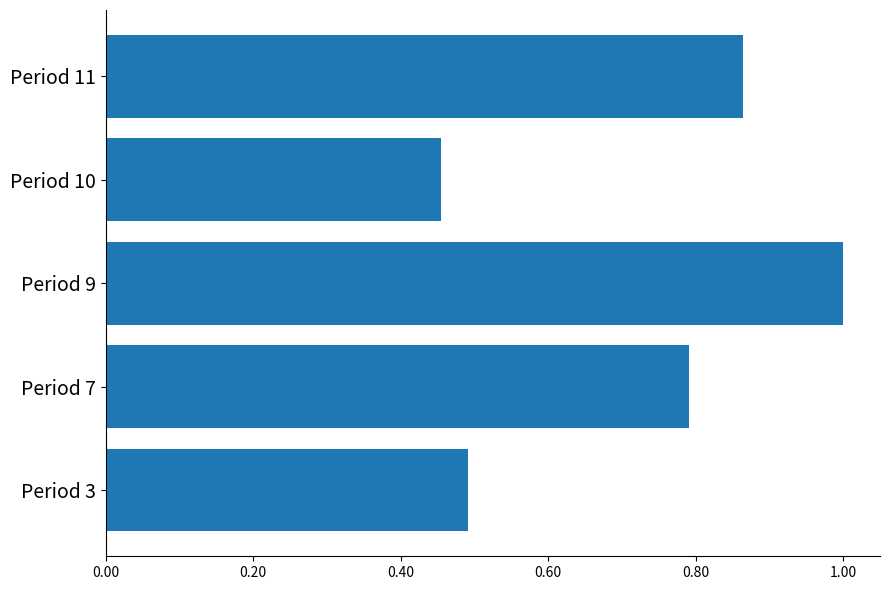

Rank the categories by value from highest to lowest.

Period 9, Period 11, Period 7, Period 3, Period 10